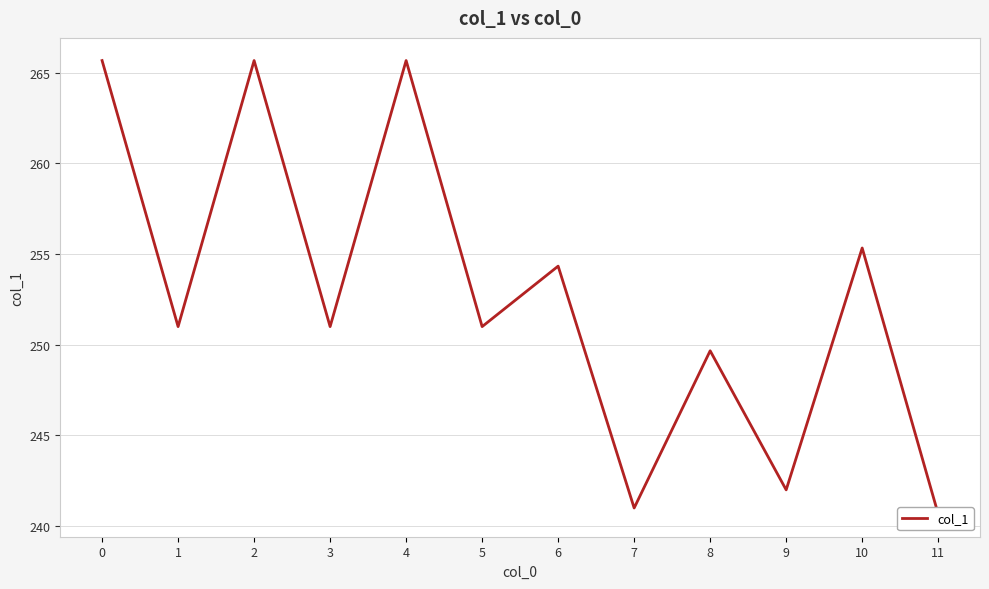

Which label corresponds to the smallest value in the chart?

11